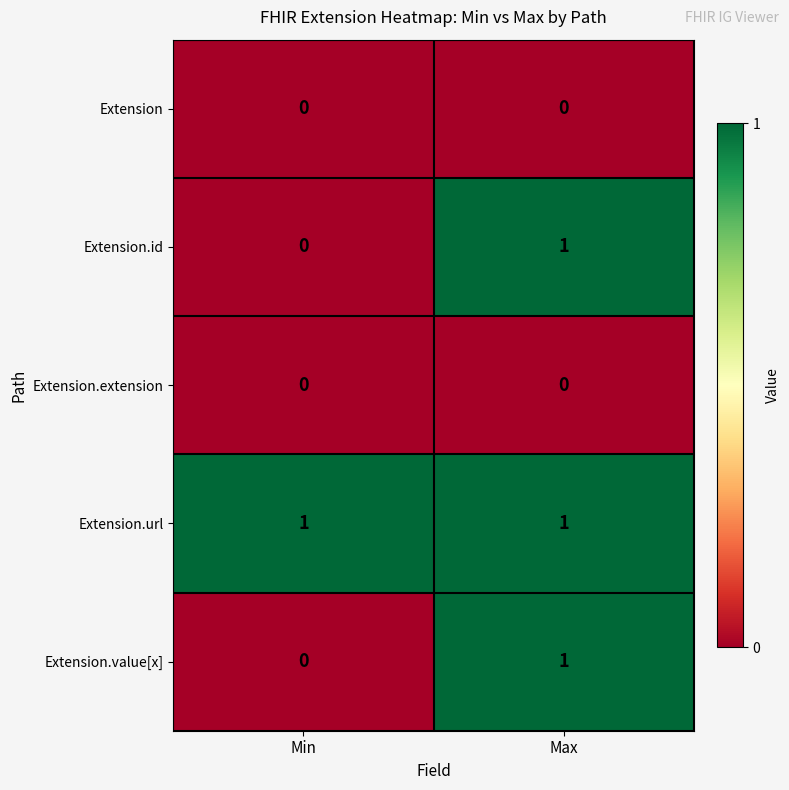

The Extension.value[x] series shows 0 at Min. True or false?

True